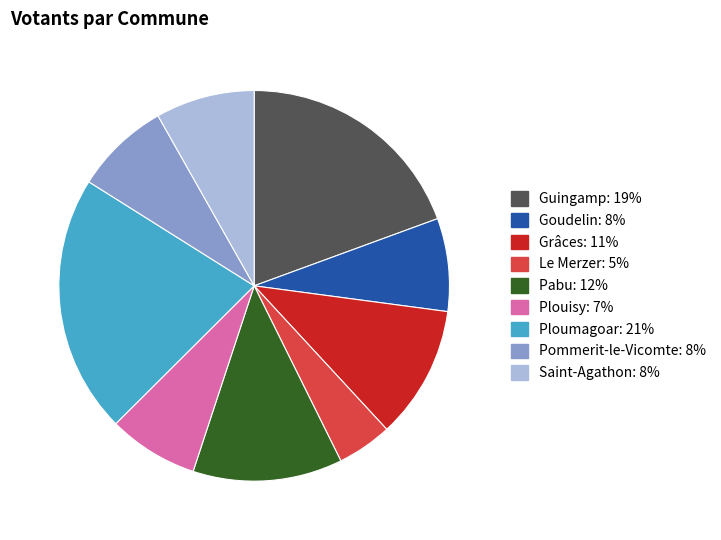

Which has a higher value, Goudelin or Grâces?

Grâces